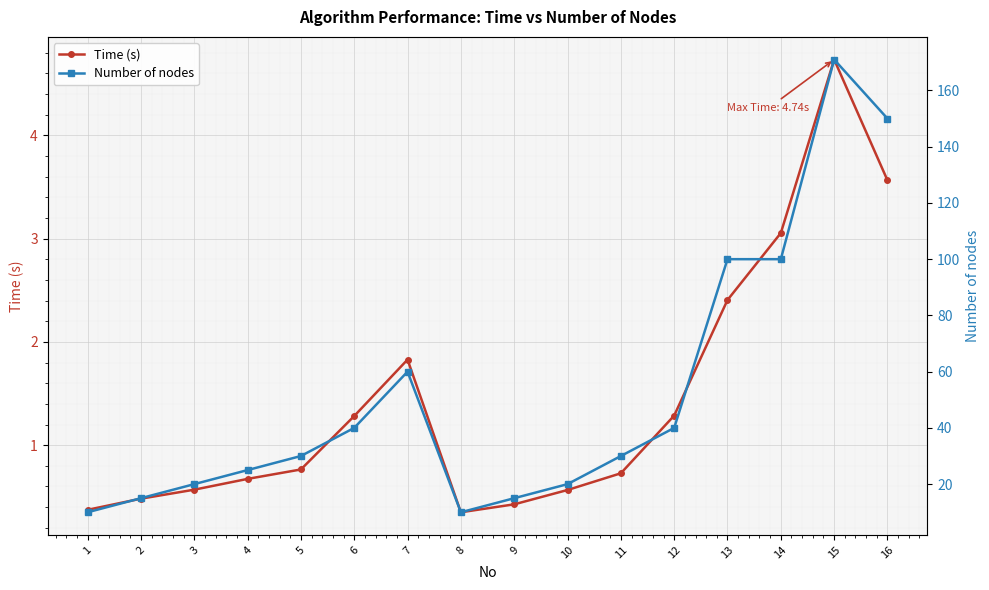

The Time (s) series shows 1.8 at 7. True or false?

True